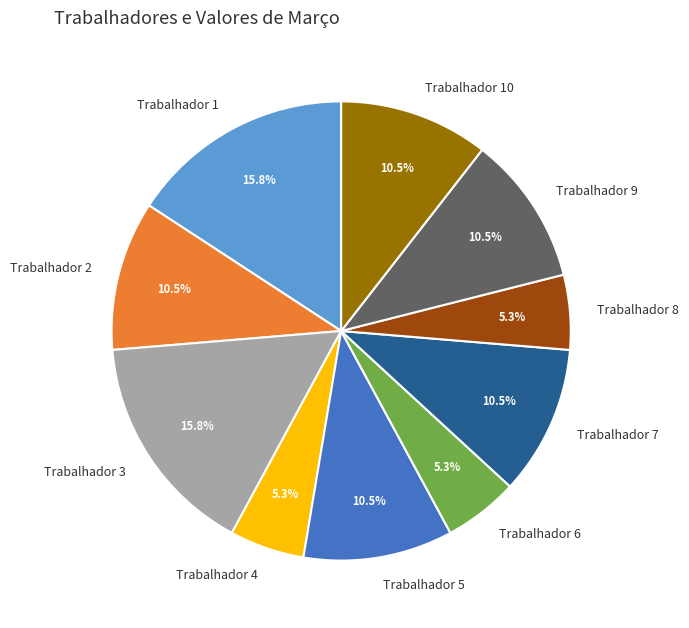

What portion of the pie excludes Trabalhador 3?

84.2%